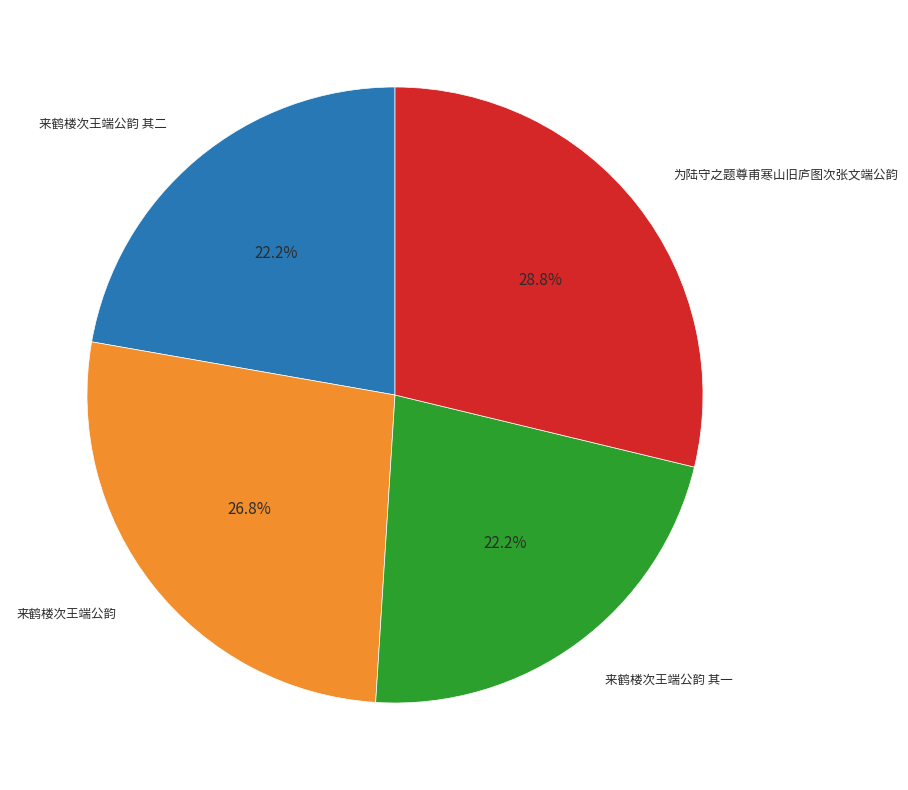

Is there a majority slice in this chart?

No